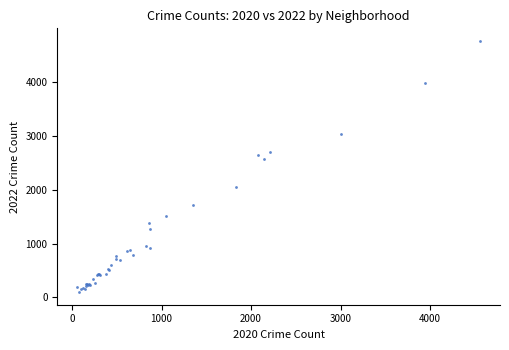

What Y value in the scatter plot is closest to 2430?

2566